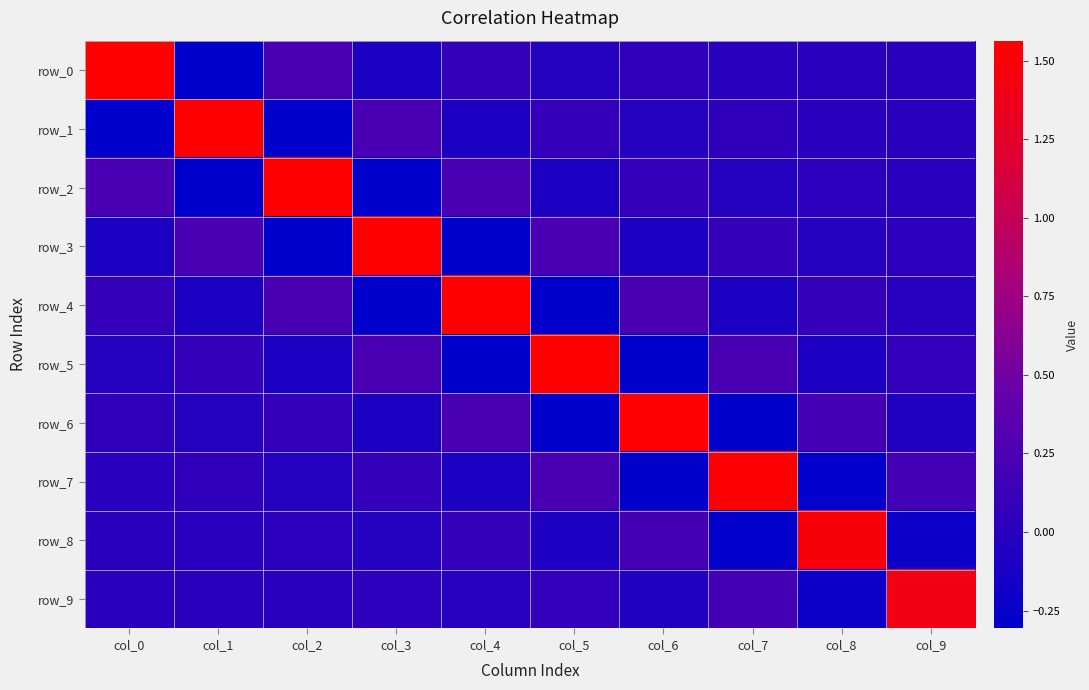

At how many categories does at least one series exceed 0?

10